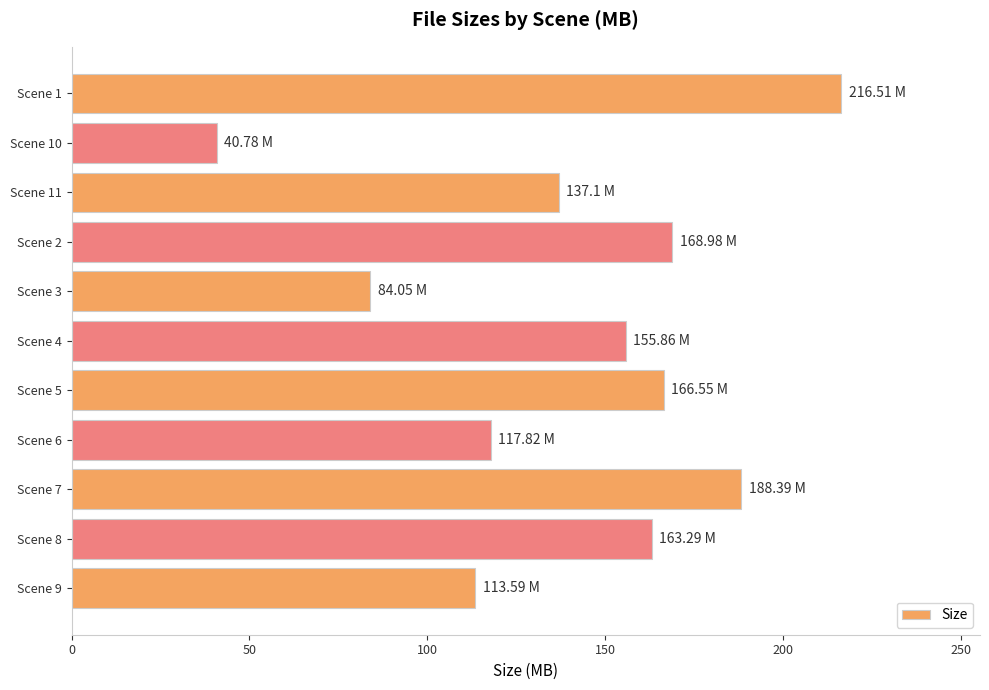

What is the ratio of the value at Scene 11 to the value at Scene 9?

1.2